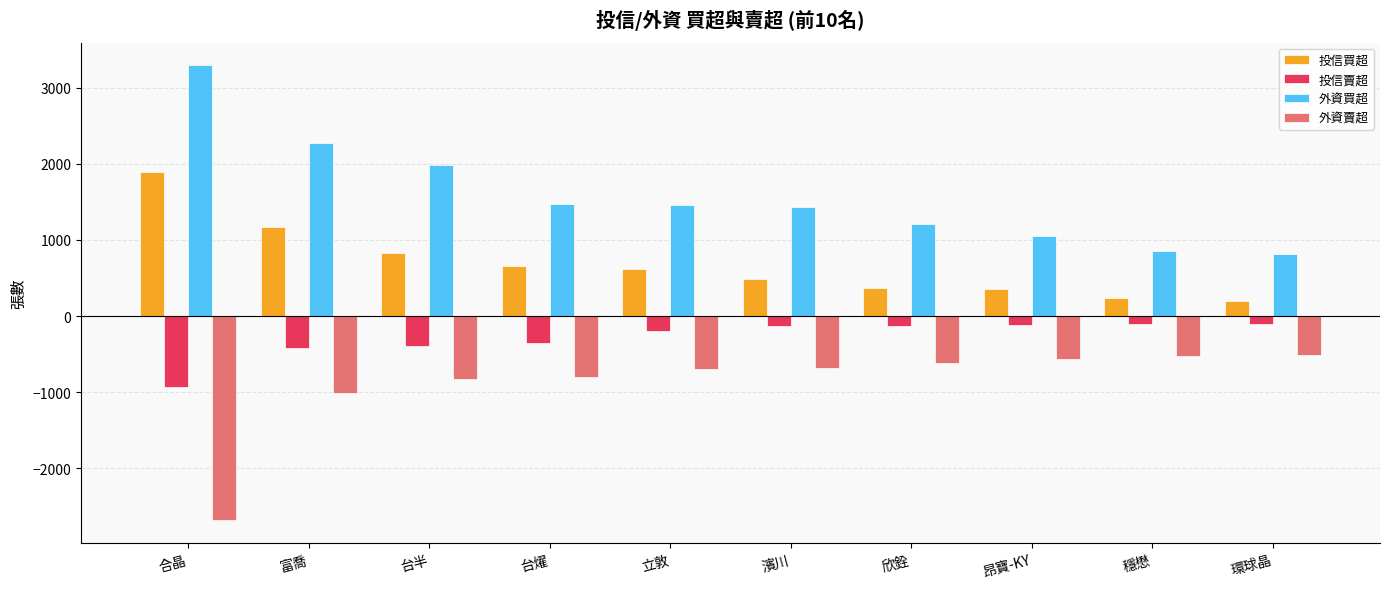

Rank the series at 欣銓 from highest to lowest value.

外資買超, 投信買超, 投信賣超, 外資賣超